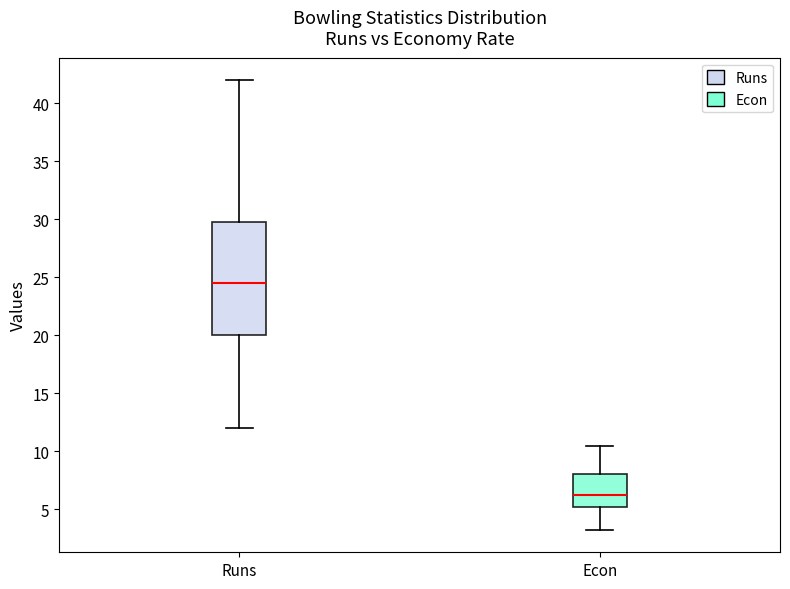

Where is the upper edge of the box for Runs on the y-axis? The values are not printed on the chart, so give them approximately, as read against the axis.

30.0